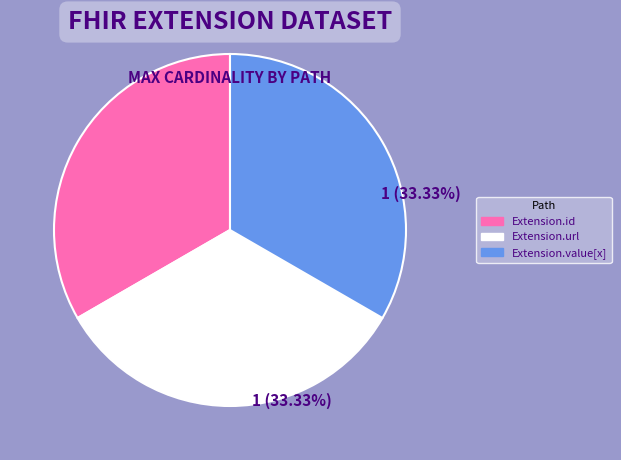

Is there any slice that represents more than half of the pie?

No